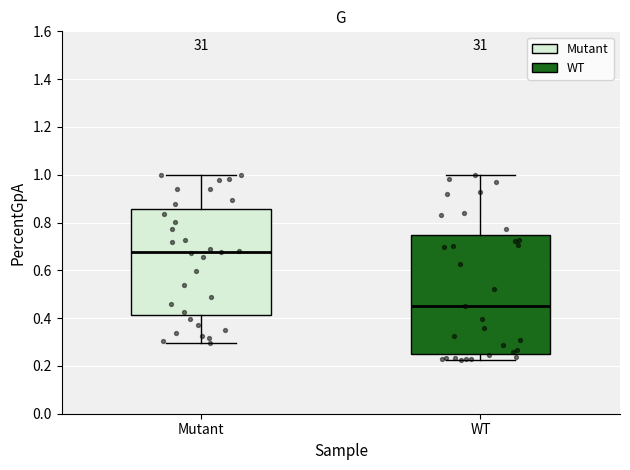

Reading left to right, transcribe this box plot: for each box, give where its median line is, the range the box spans, and where its two whiskers end, as read against the y-axis. The values are not printed on the chart, so give them approximately, as read against the axis.

Mutant: median 0.68, box 0.42 to 0.86, whiskers 0.30 to 1.00
WT: median 0.46, box 0.26 to 0.74, whiskers 0.22 to 1.00